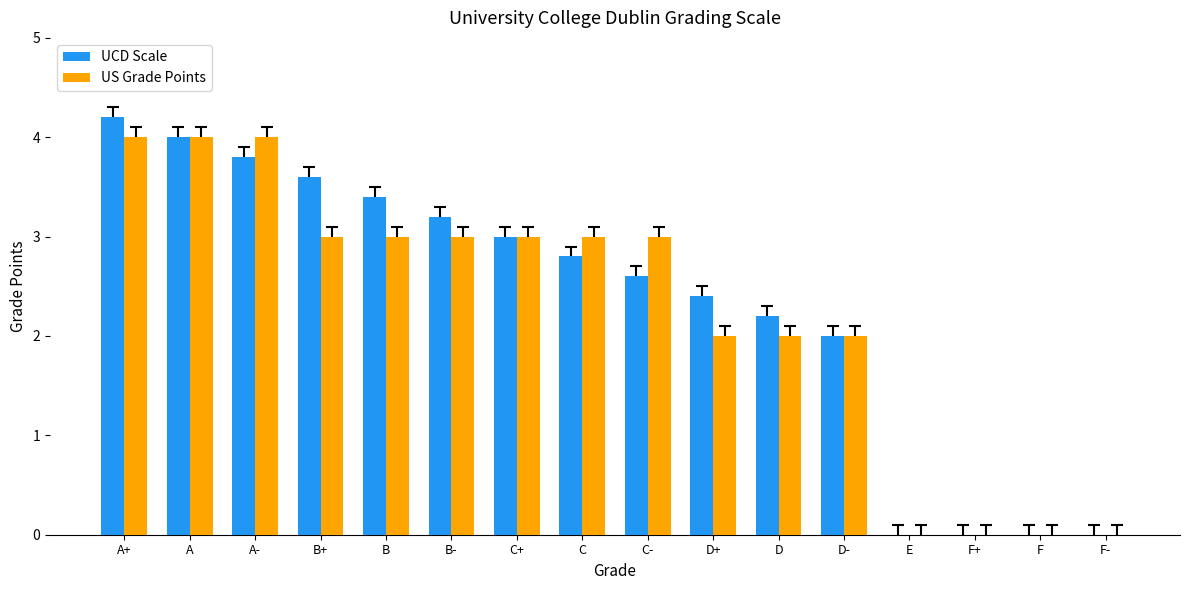

Is the value of UCD Scale at C+ greater than the value of US Grade Points at A-?

No